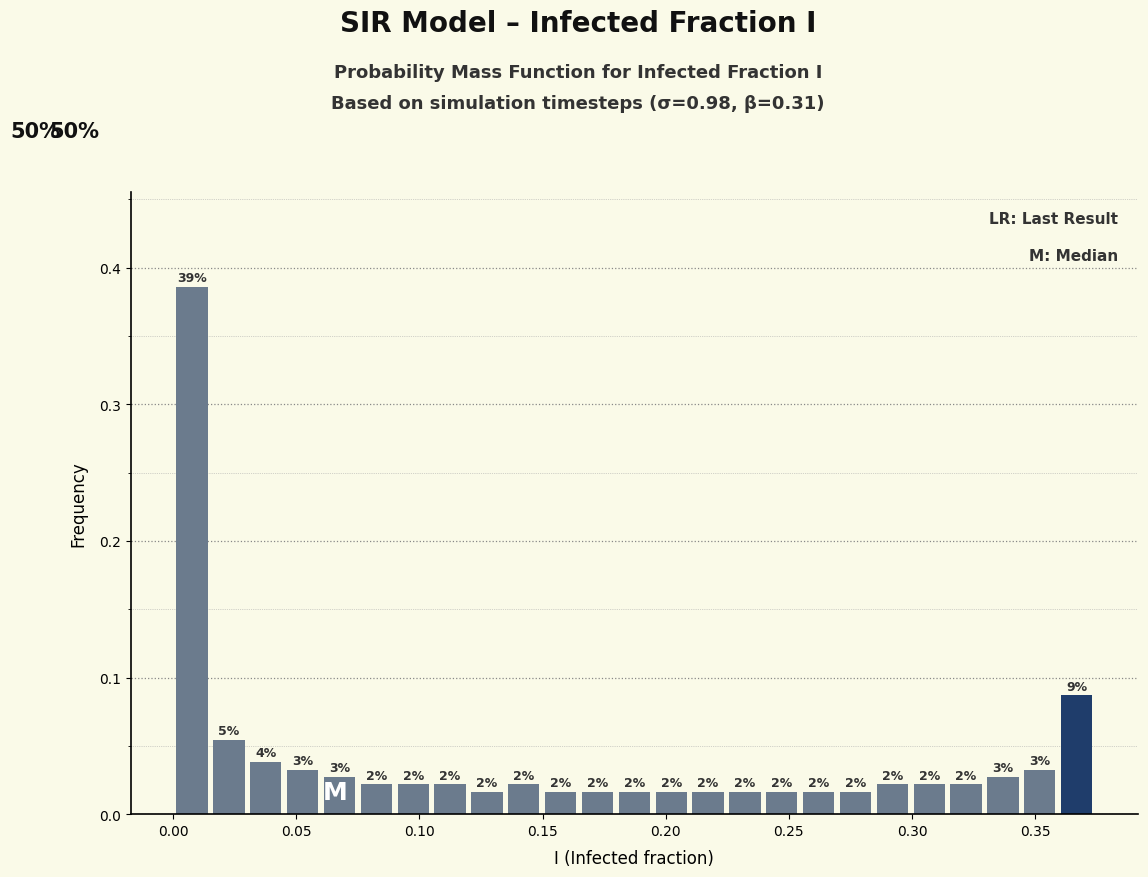

Read against the x-axis, roughly where is the centre of the tallest bar?

0.010